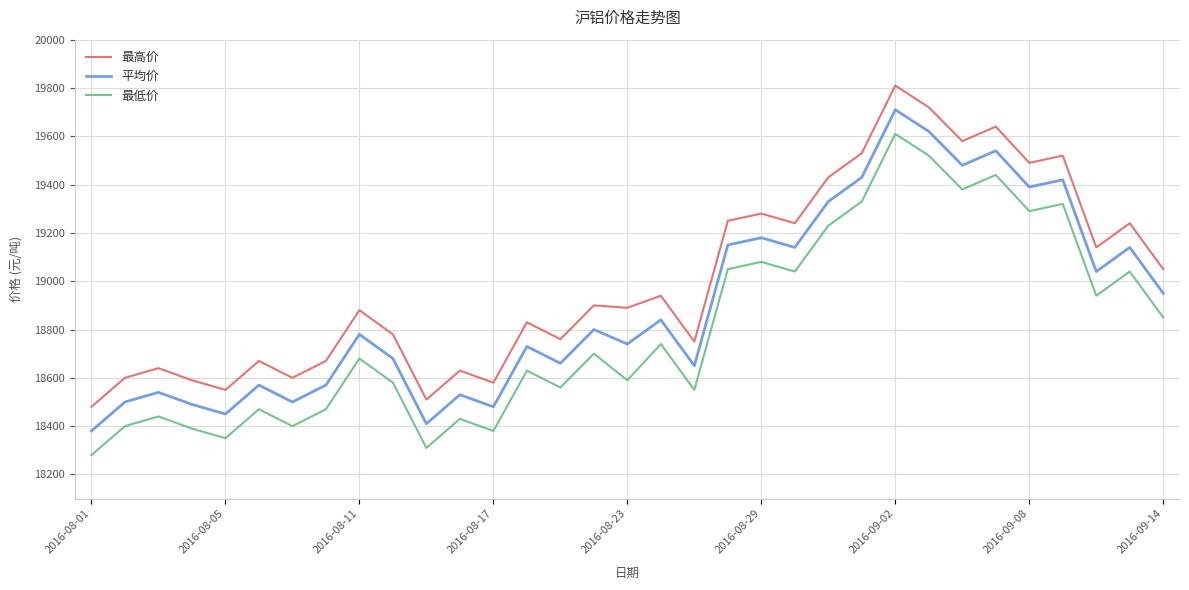

What are all the series names shown in the legend?

最高价, 平均价, 最低价